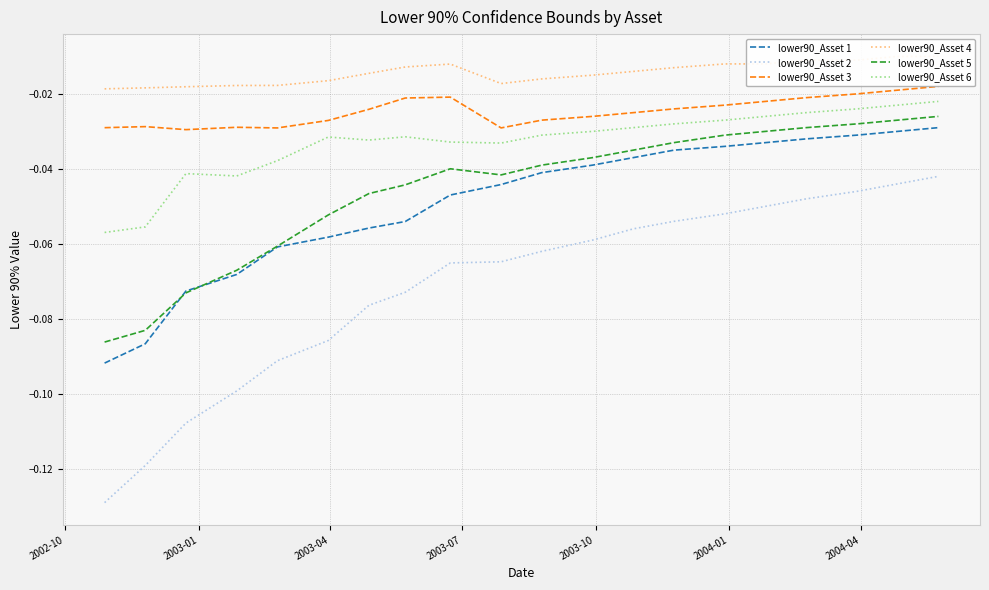

True or false: lower90_Asset 1 and lower90_Asset 6 cross at least once.

False